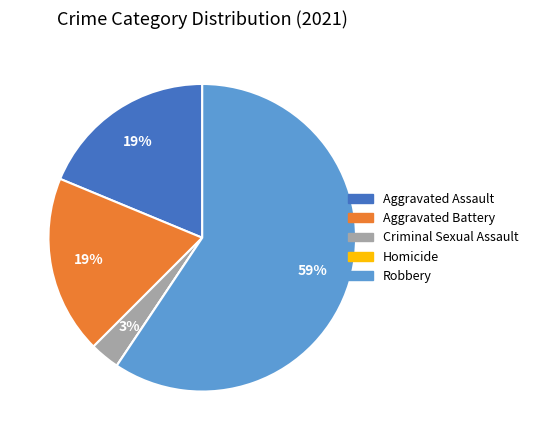

What is the largest slice in the pie chart?

Robbery